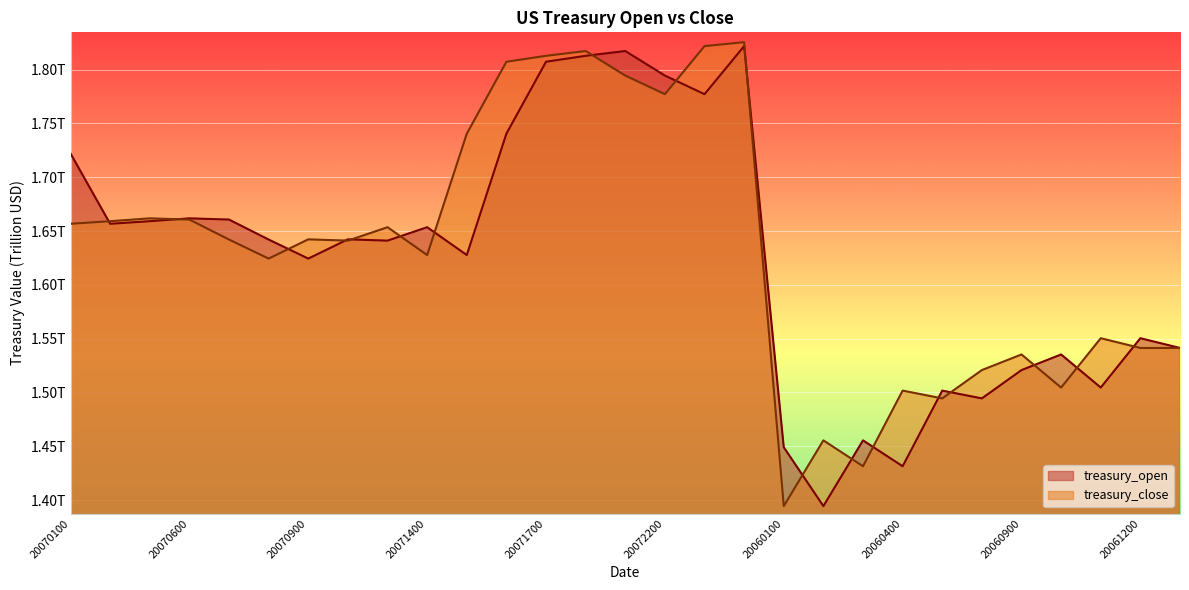

What is the total value across all series at 20071000?

3.3